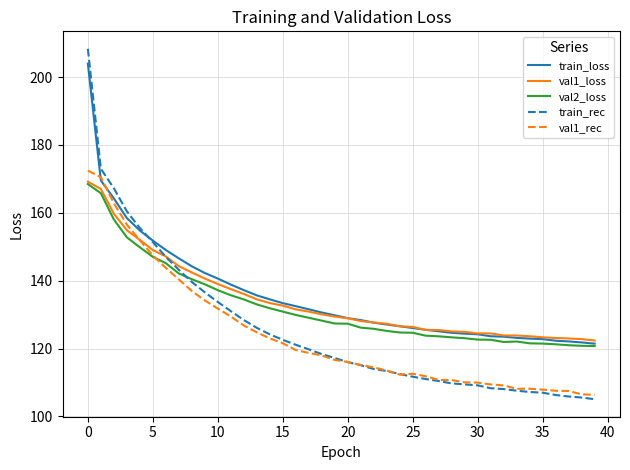

Which series has the widest spread of values?

train_rec